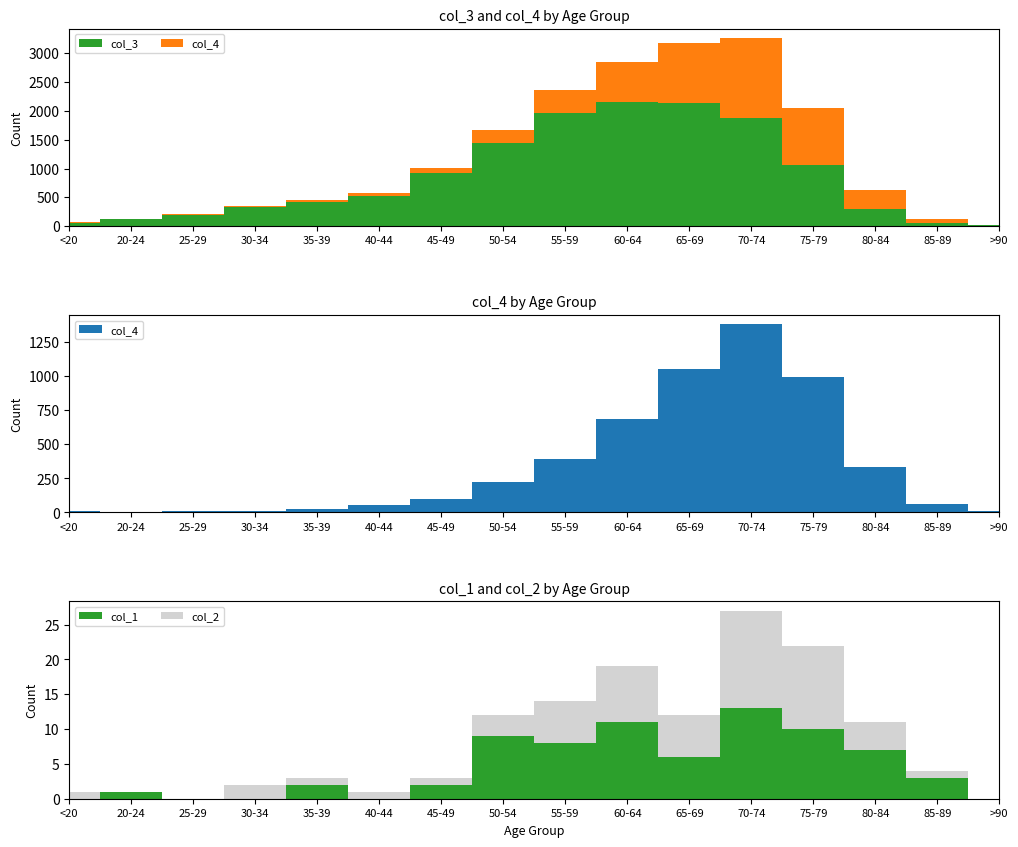

Reading left to right, what are all the values shown in this chart?

col_1: 0	1	0	0	2	0	2	9	8	11	6	13	10	7	3	0
col_2: 1	0	0	2	1	1	1	3	6	8	6	14	12	4	1	0
col_3: 62	121	196	333	420	530	915	1450	1965	2151	2130	1882	1053	296	62	15
col_4: 7	2	13	14	26	53	97	227	392	689	1057	1381	993	333	64	9